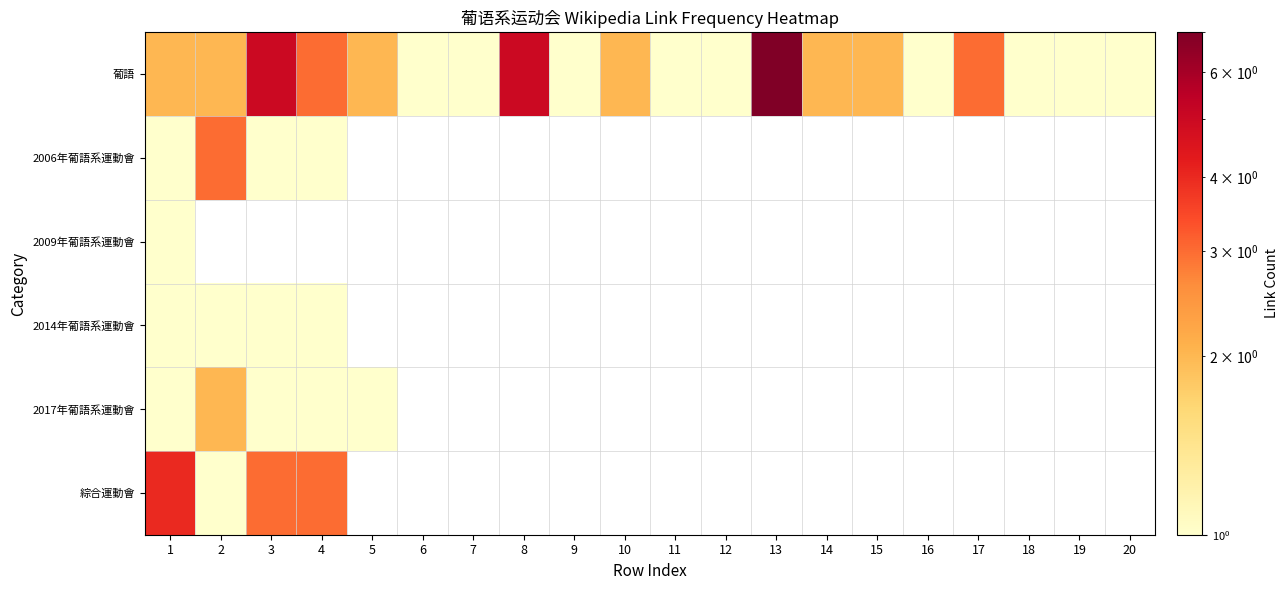

What is the smallest value displayed?

1.0